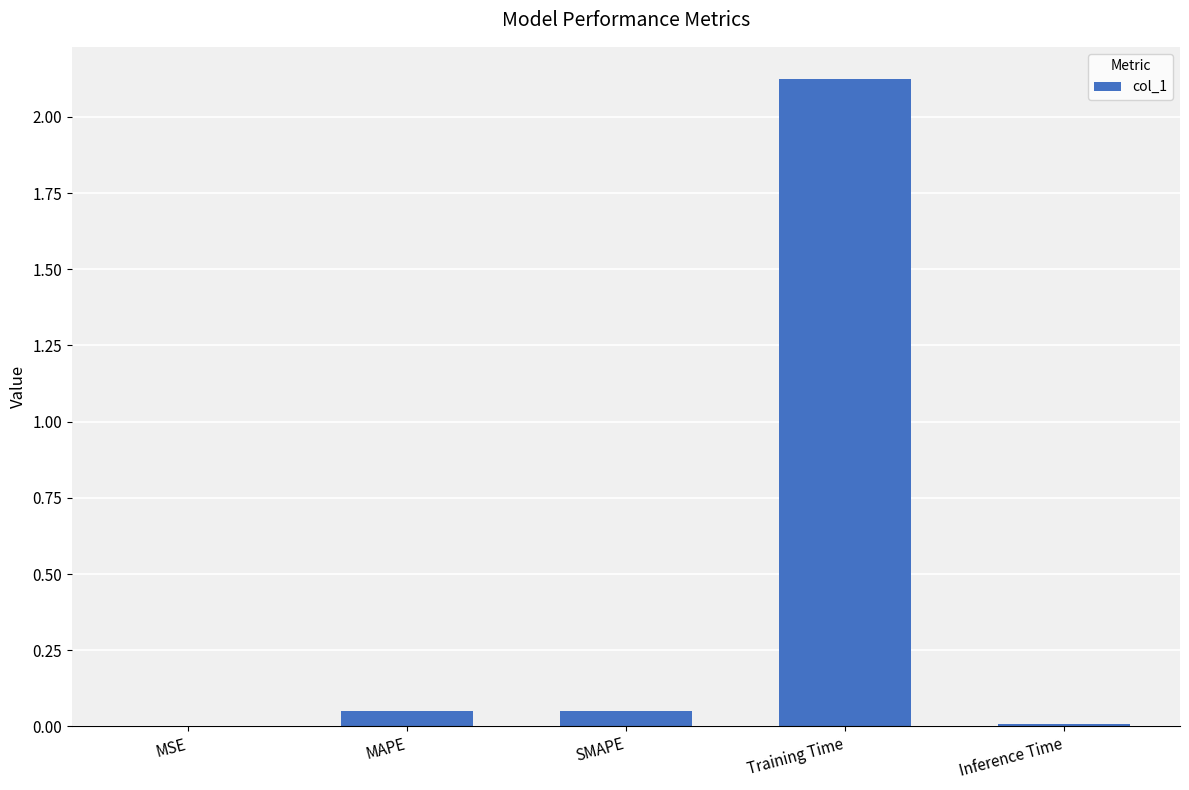

Between Training Time and SMAPE, which is larger?

Training Time